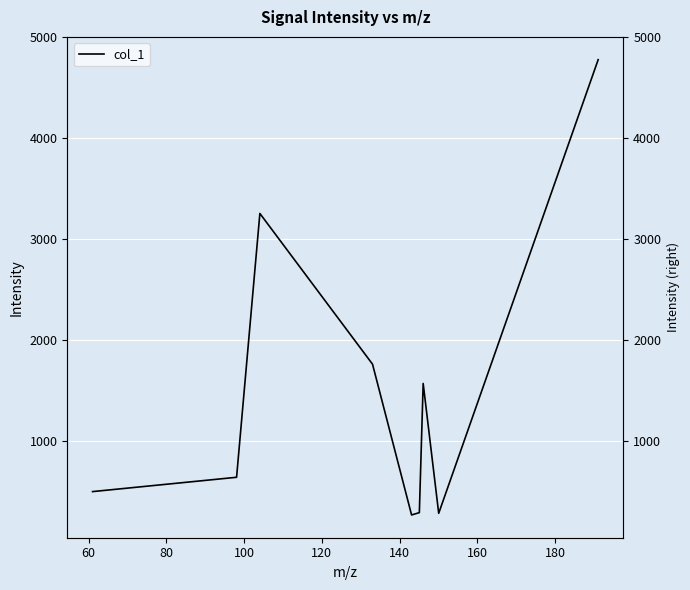

Reading right to left, what are all the values shown in this chart?

4774.9	285.7	1570.5	292.4	269.3	1761.4	3252.9	642.2	500.5